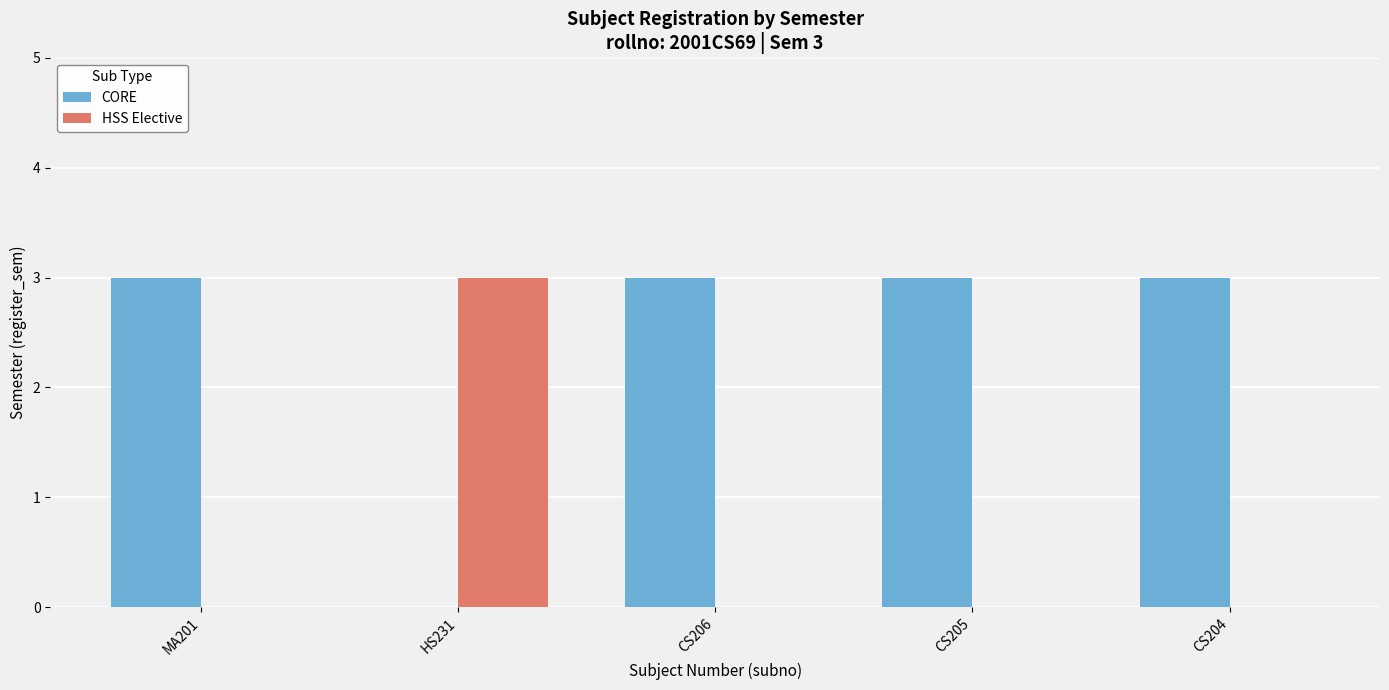

Is the value of HSS Elective at CS205 greater than the value of CORE at CS205?

No